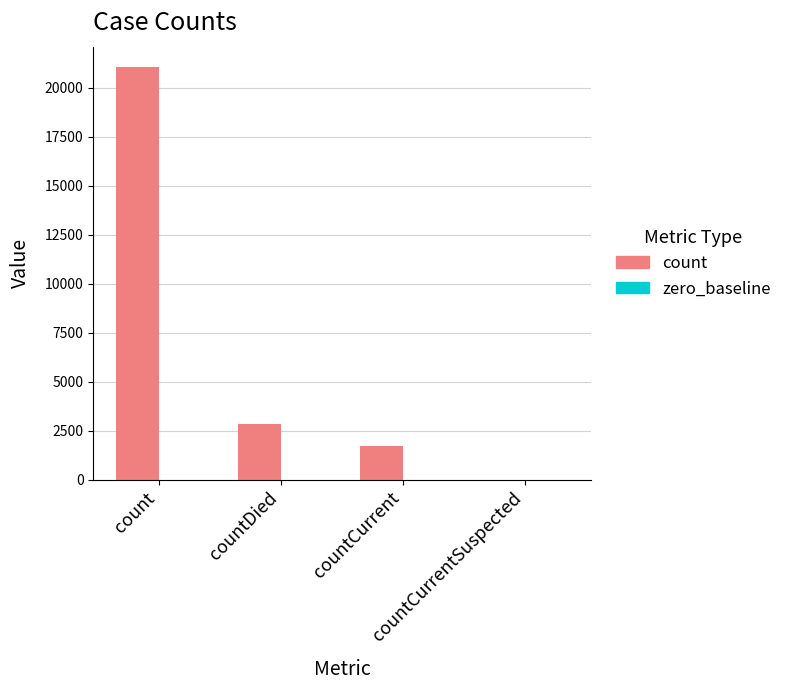

What is the maximum value shown in the chart?

21040